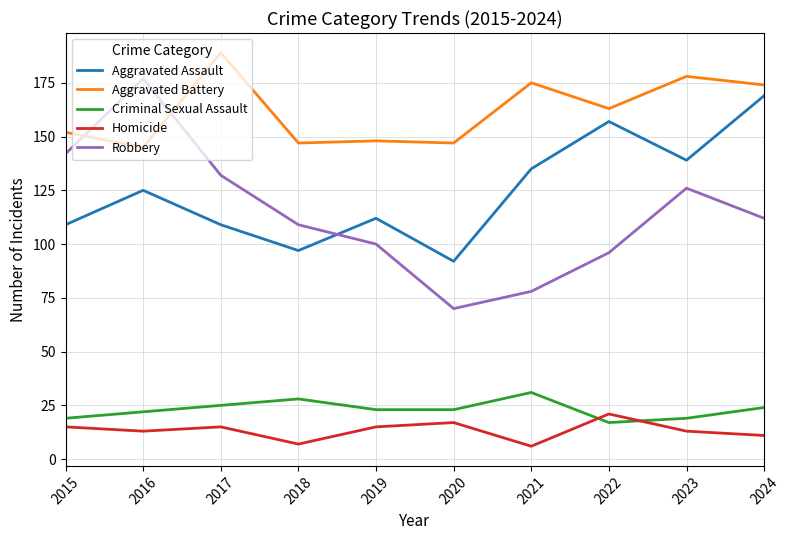

Rank the series by their maximum value, from lowest to highest.

Homicide, Criminal Sexual Assault, Aggravated Assault, Robbery, Aggravated Battery